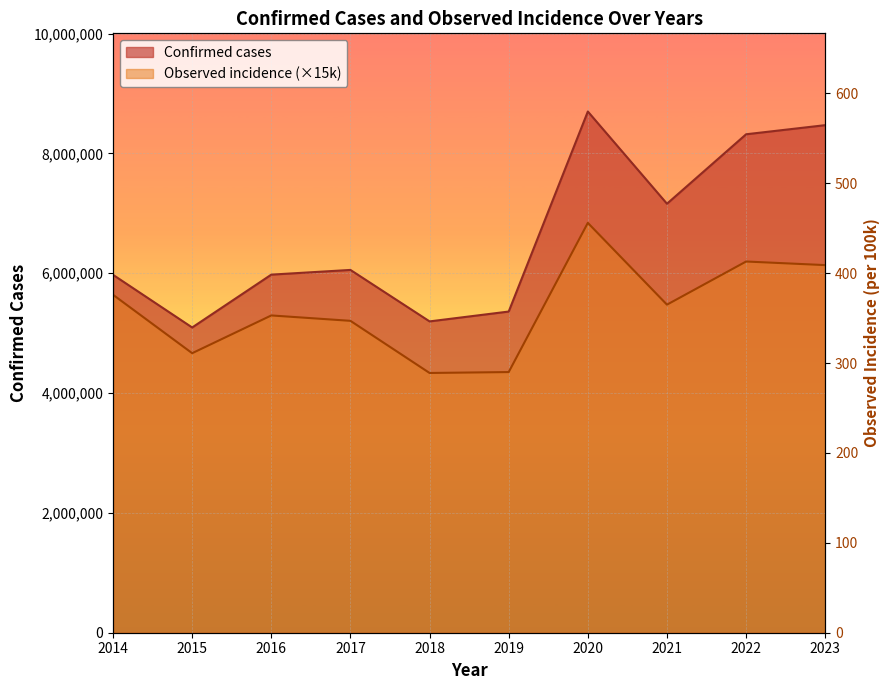

Rank the series by their maximum value, from lowest to highest.

observed_incidence, Confirmed cases